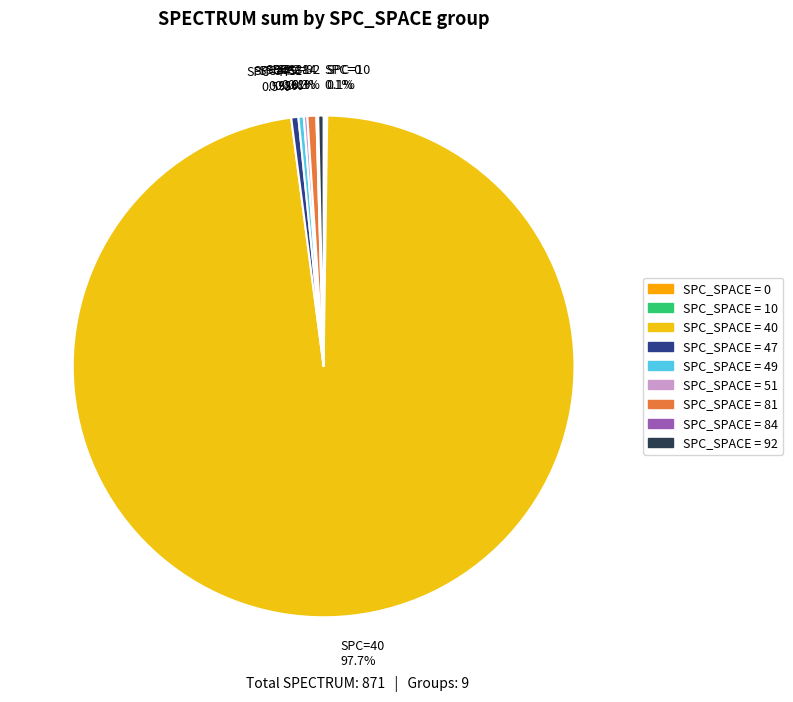

Which slice is the largest?

SPC=40 97.7%